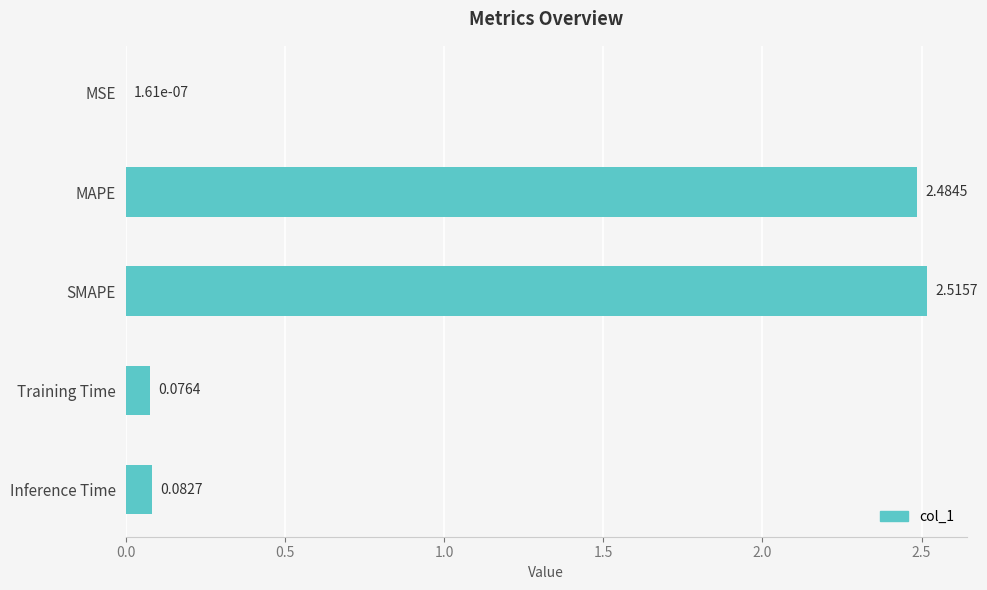

At which label is the value closest to 1?

Inference Time